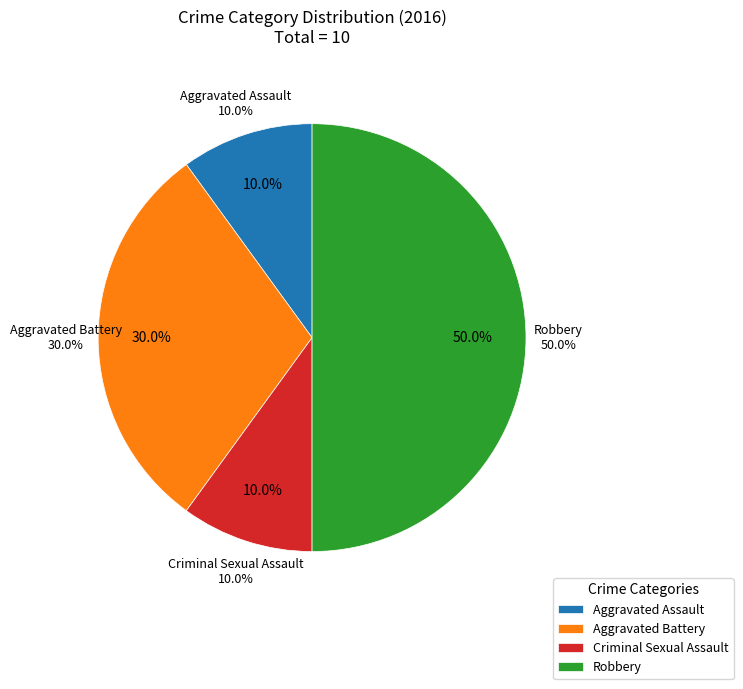

Between Aggravated Assault and Criminal Sexual Assault, which is larger?

Aggravated Assault